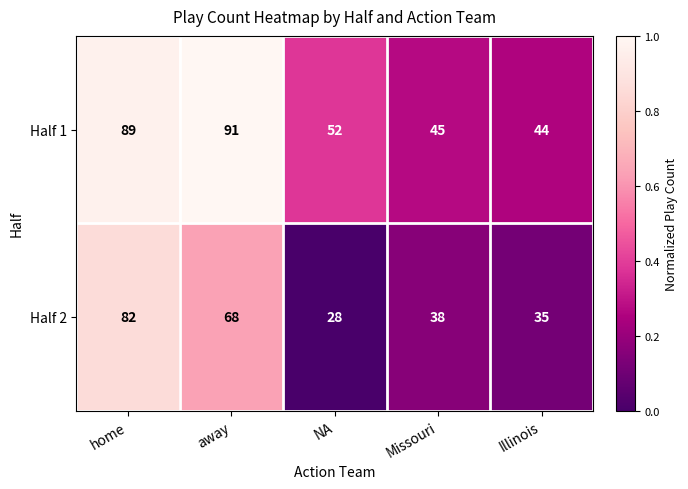

Reading left to right, transcribe all the data shown in this chart.

Half 1: home=89	away=91	NA=52	Missouri=45	Illinois=44
Half 2: home=82	away=68	NA=28	Missouri=38	Illinois=35